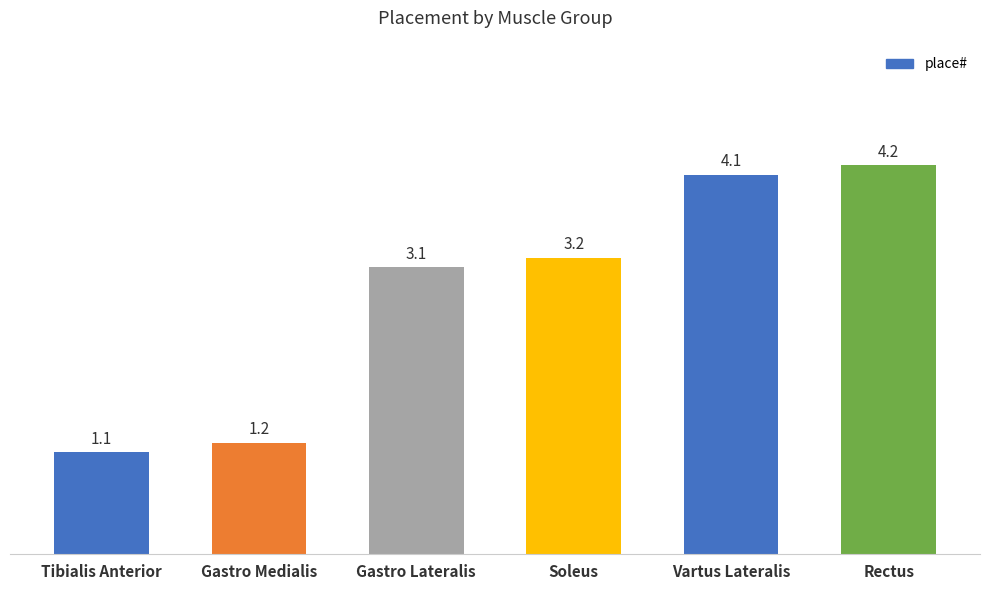

What is the maximum value shown in the chart?

4.2